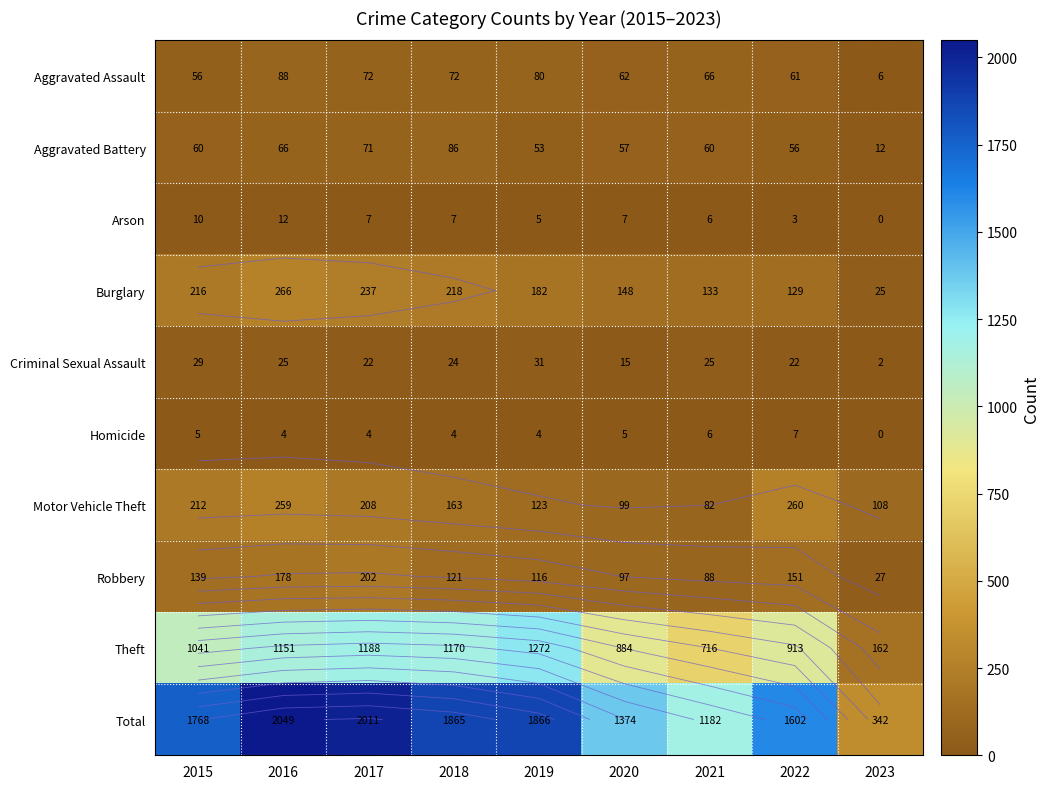

How many data points does each series have?

9